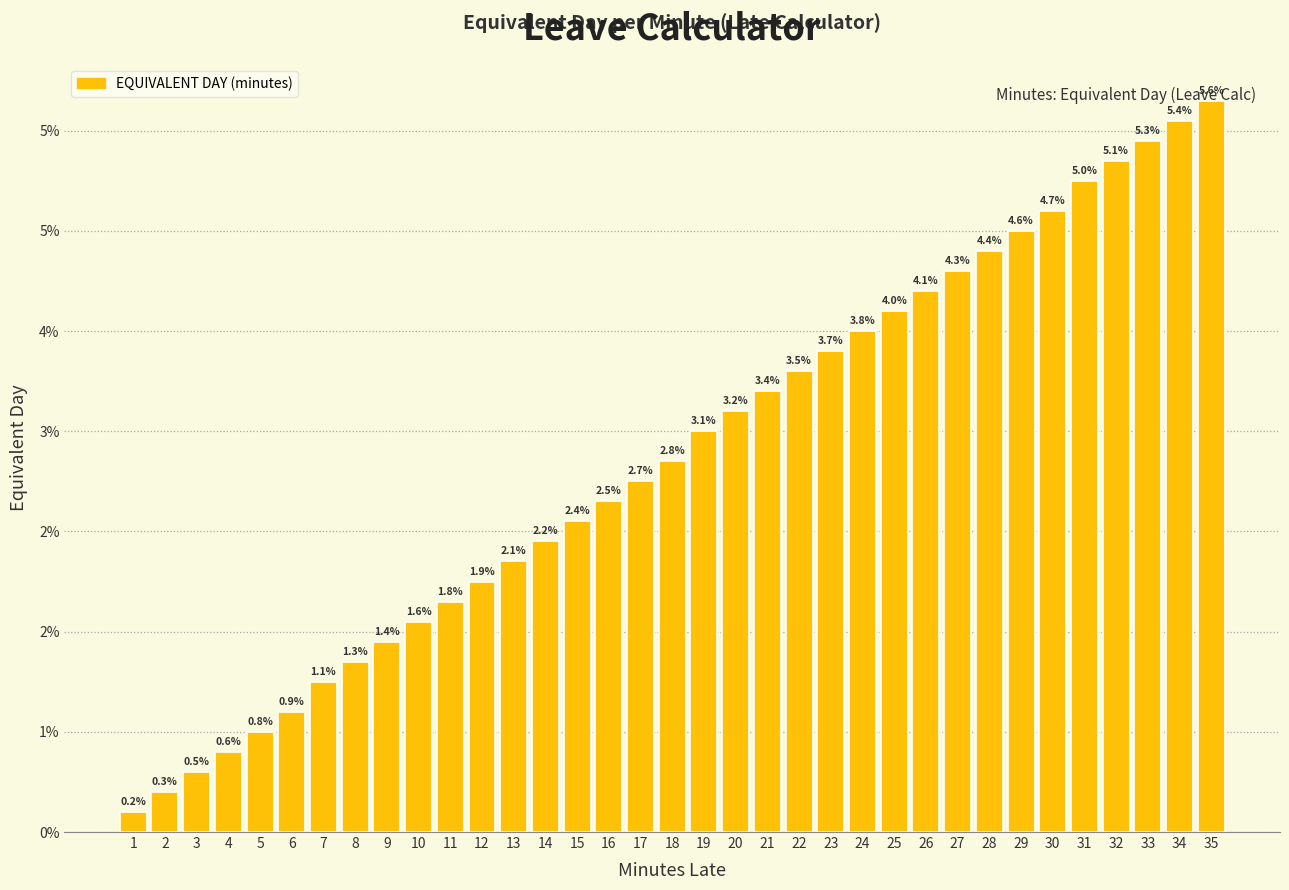

Does the chart contain any negative values?

No